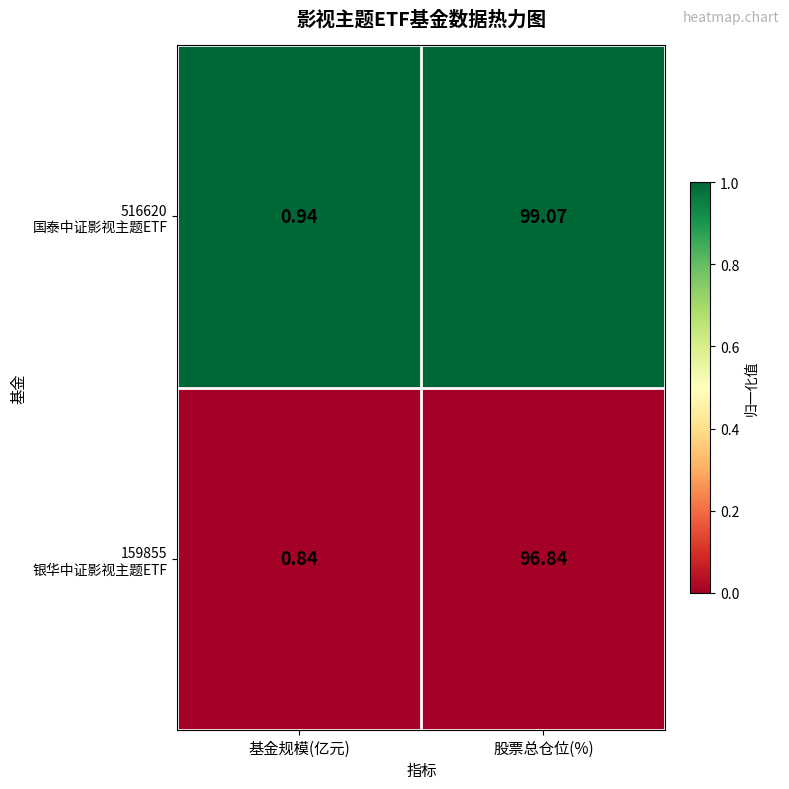

What is the greatest value displayed?

99.1